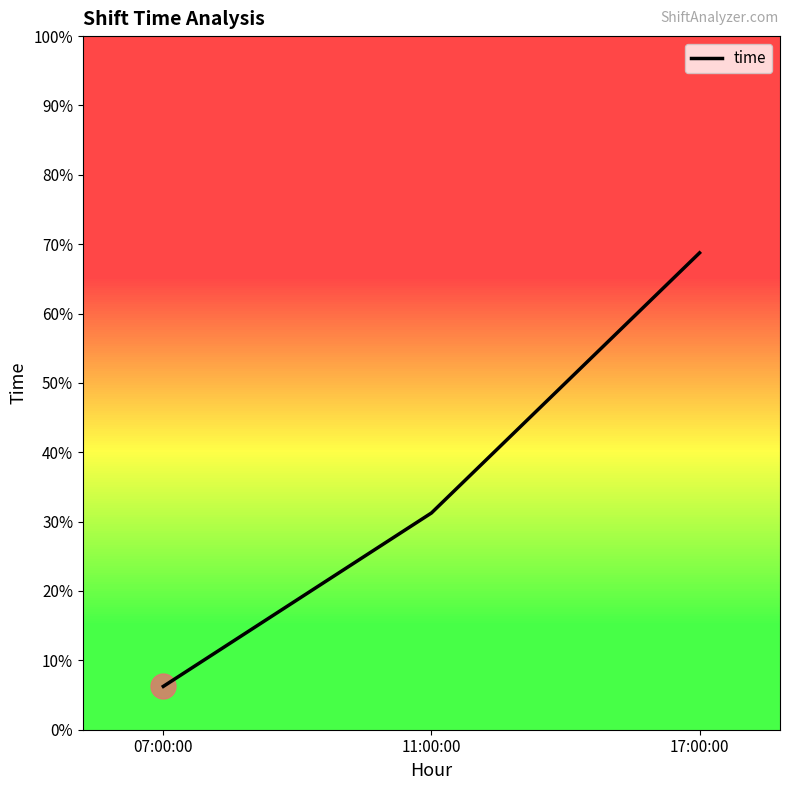

Does the chart have visible grid lines?

No